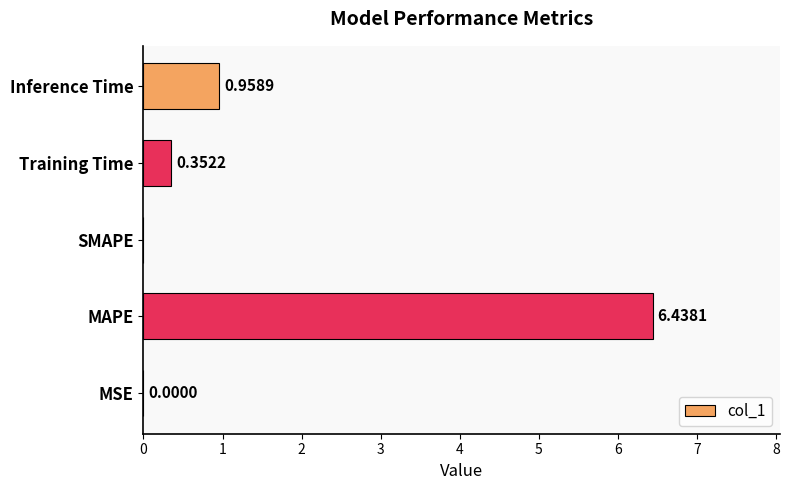

At which label is the value closest to 3?

Inference Time